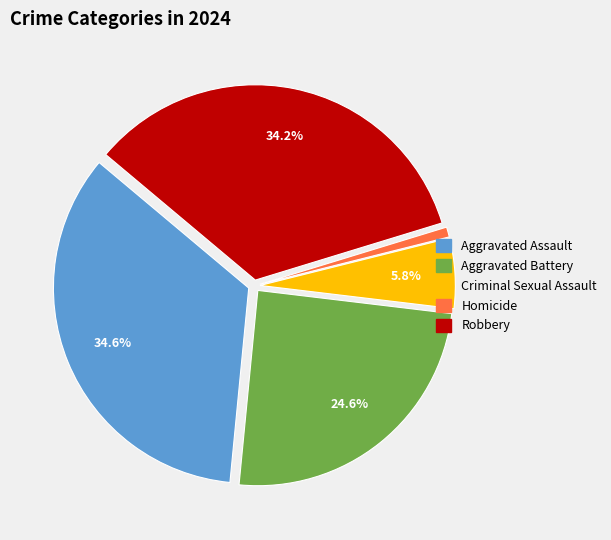

Is there a majority slice in this chart?

No